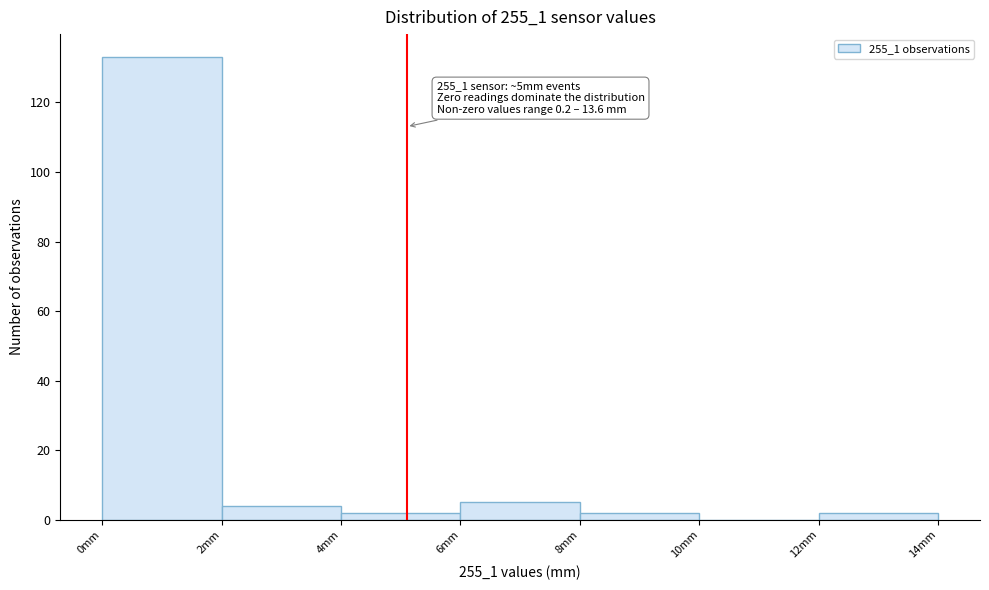

Which range on the x-axis has the tallest bar?

0 to 2